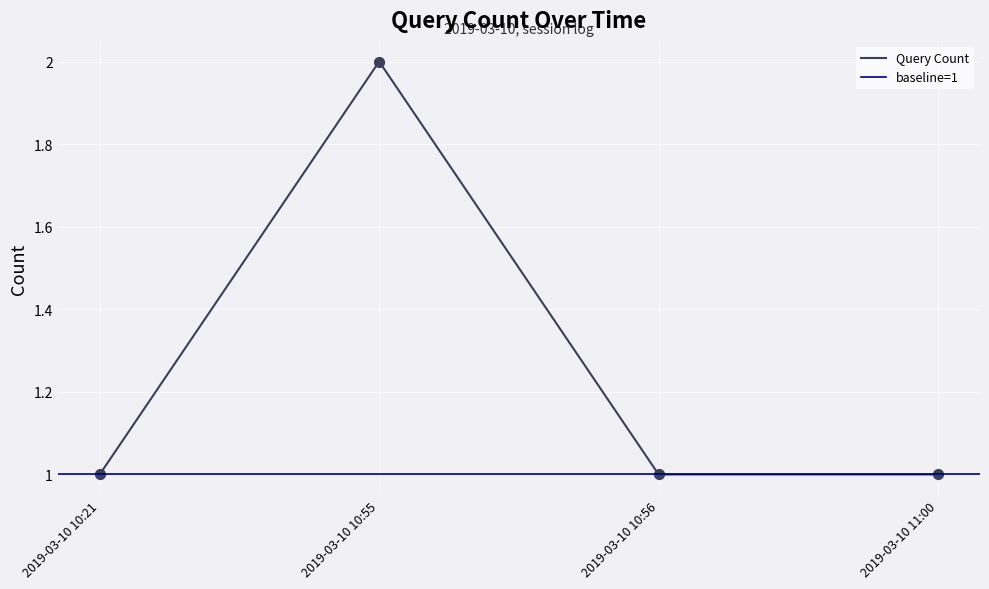

Approximately how many times larger is the value at 2019-03-10 10:21 compared to 2019-03-10 10:56?

1.0